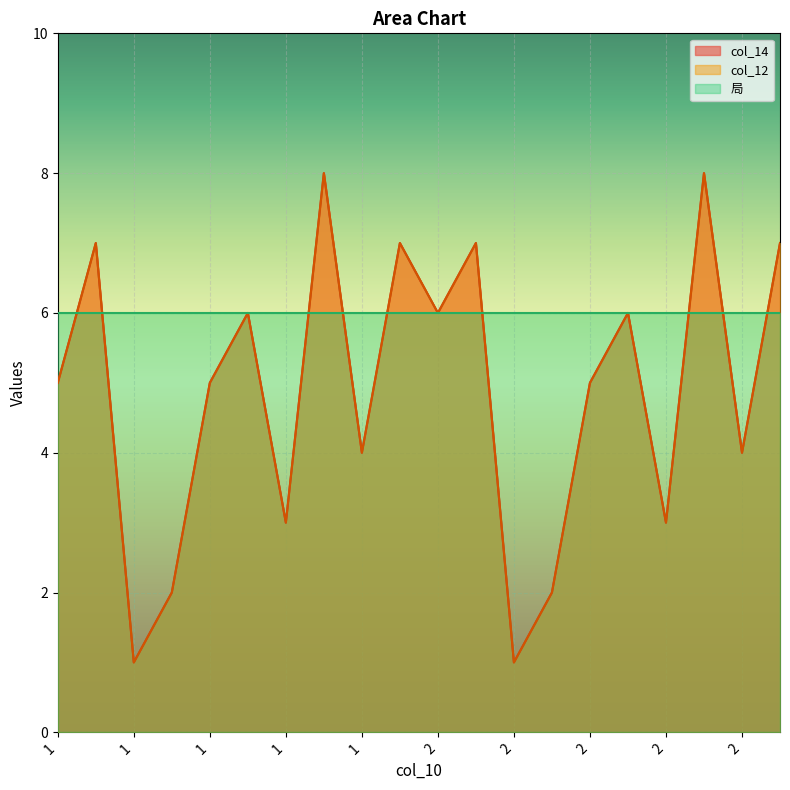

Which series has the largest total across all categories?

col_14